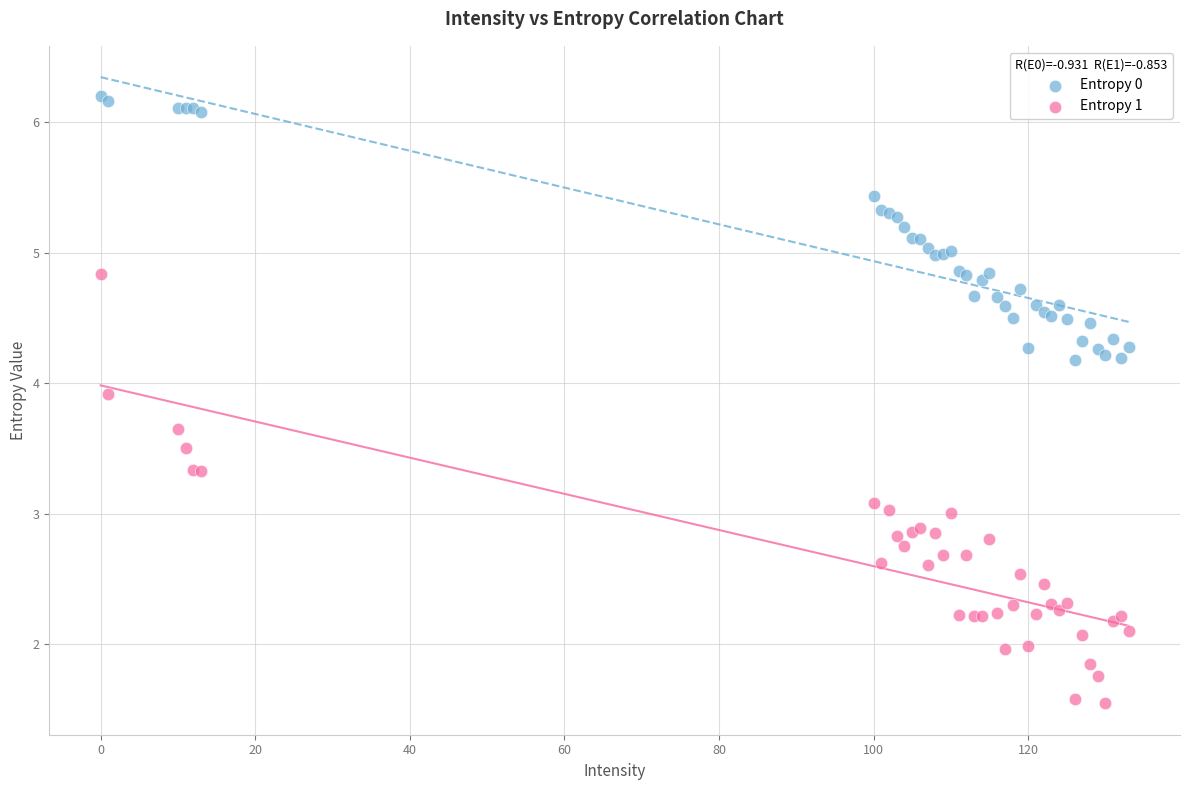

Which series has the widest spread of Y values?

Entropy 1